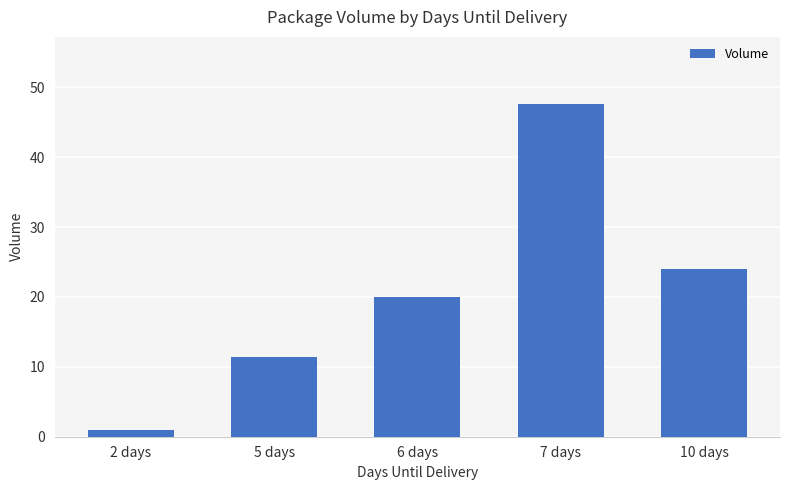

Reading right to left, what are all the values shown in this chart?

24.0	47.7	20.0	11.4	1.0